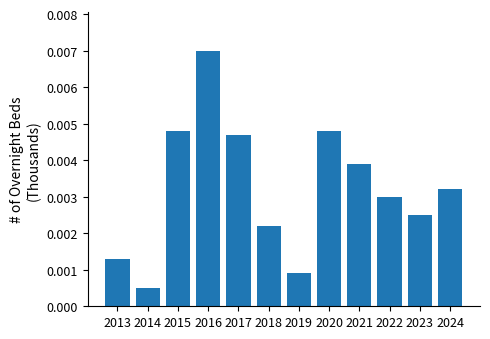

Does the chart contain stacked bars?

No